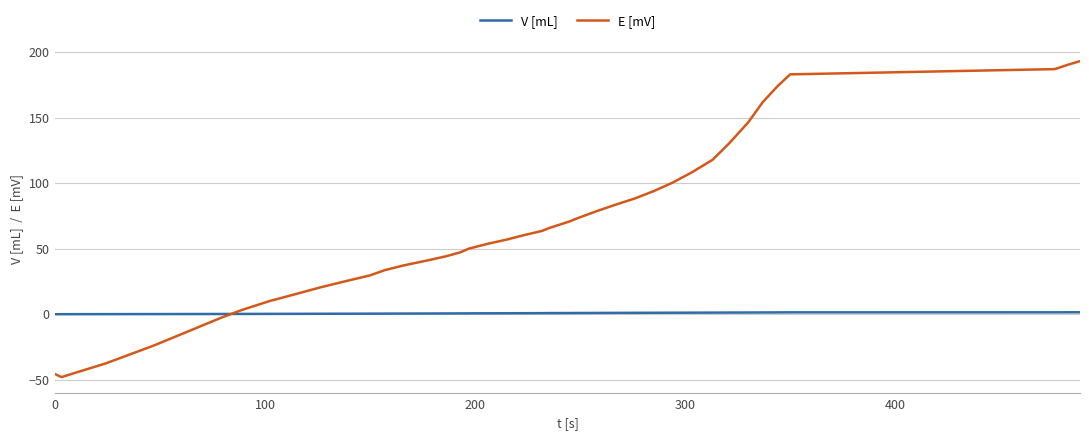

After their last crossing, which series has the higher values: E [mV] or V [mL]?

E [mV]